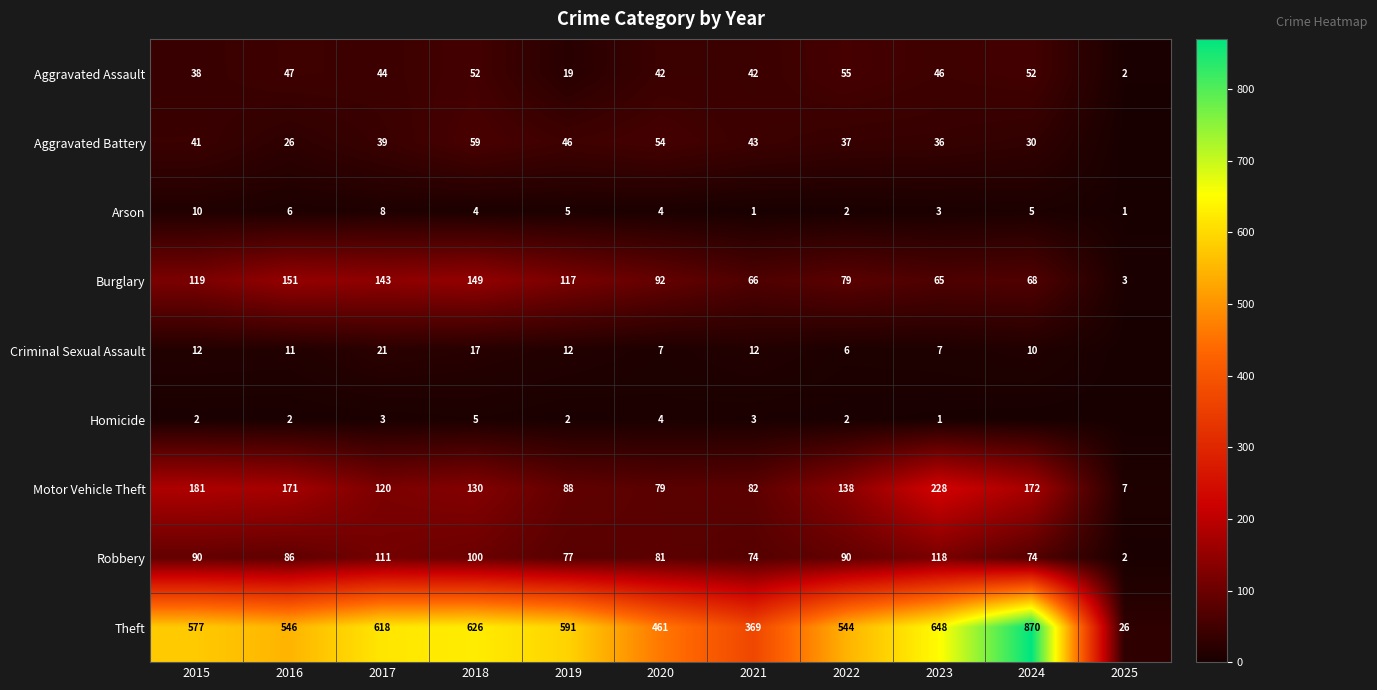

Is it true that Motor Vehicle Theft equals 225 at 2024?

False